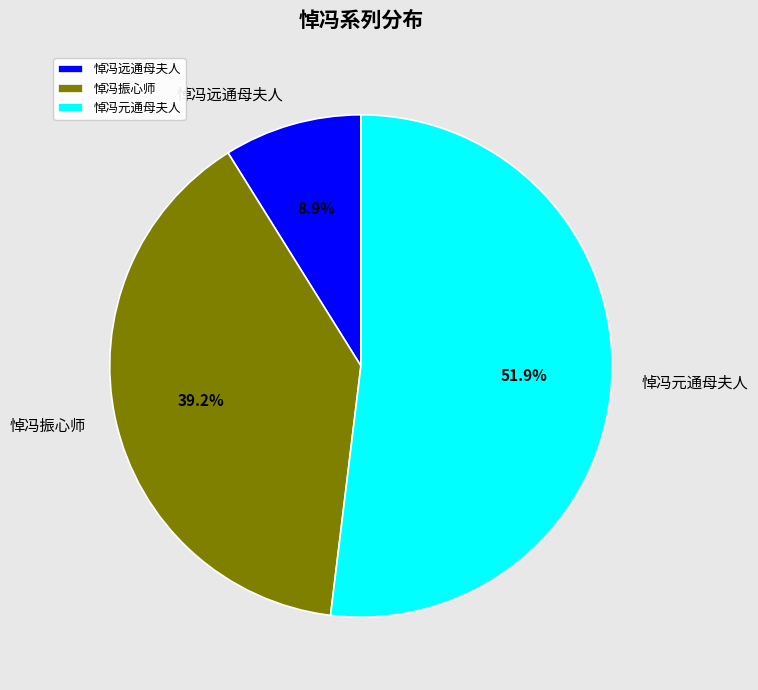

What portion of the pie excludes 悼冯振心师?

60.8%